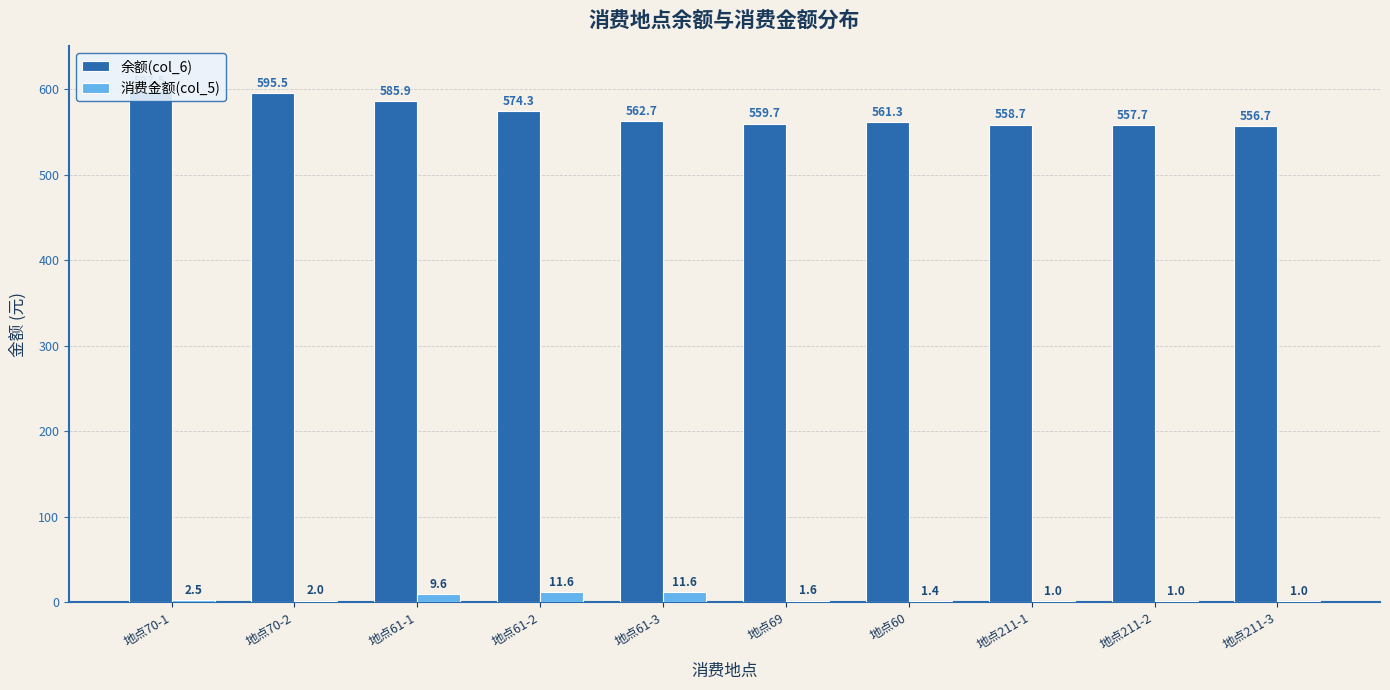

What is the difference between the second highest and minimum values in the 余额(col_6) series?

38.8